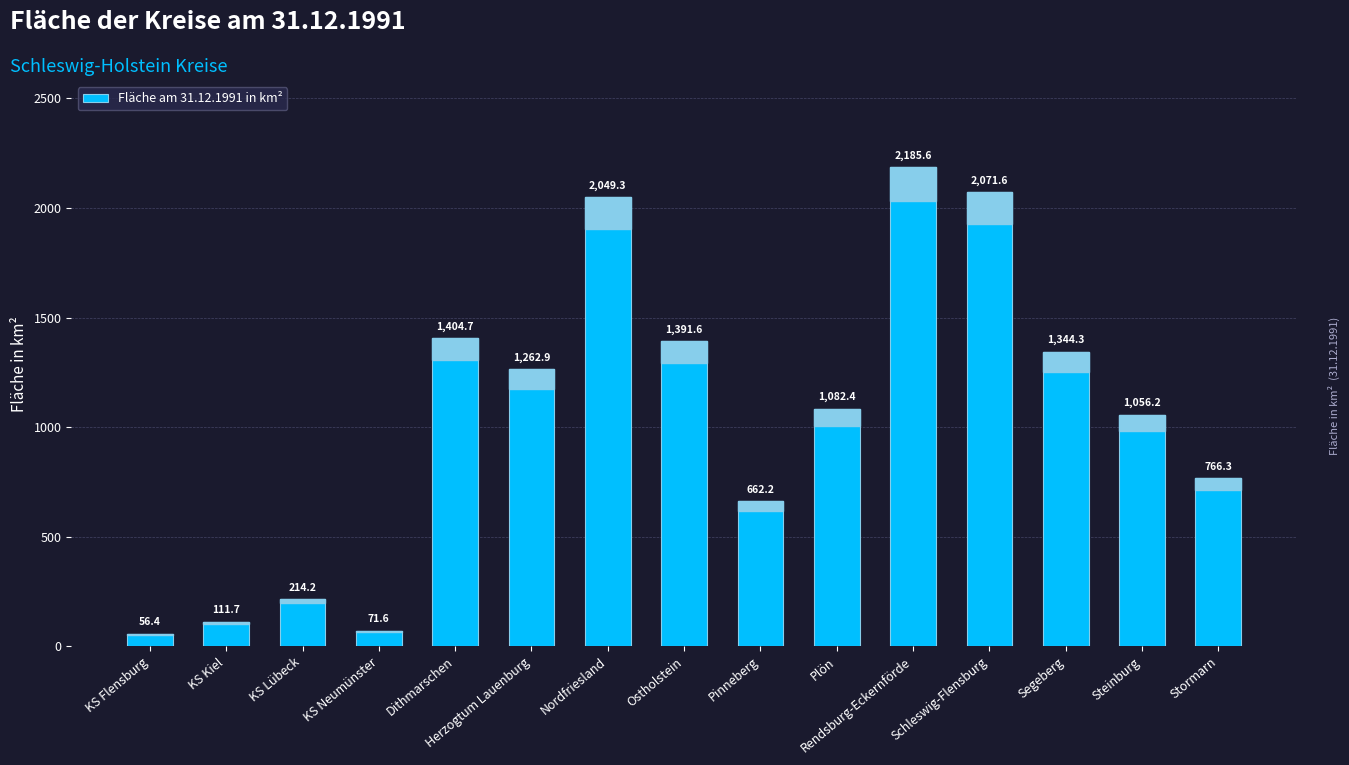

What is the value of the 6th bar from the left?

1262.9